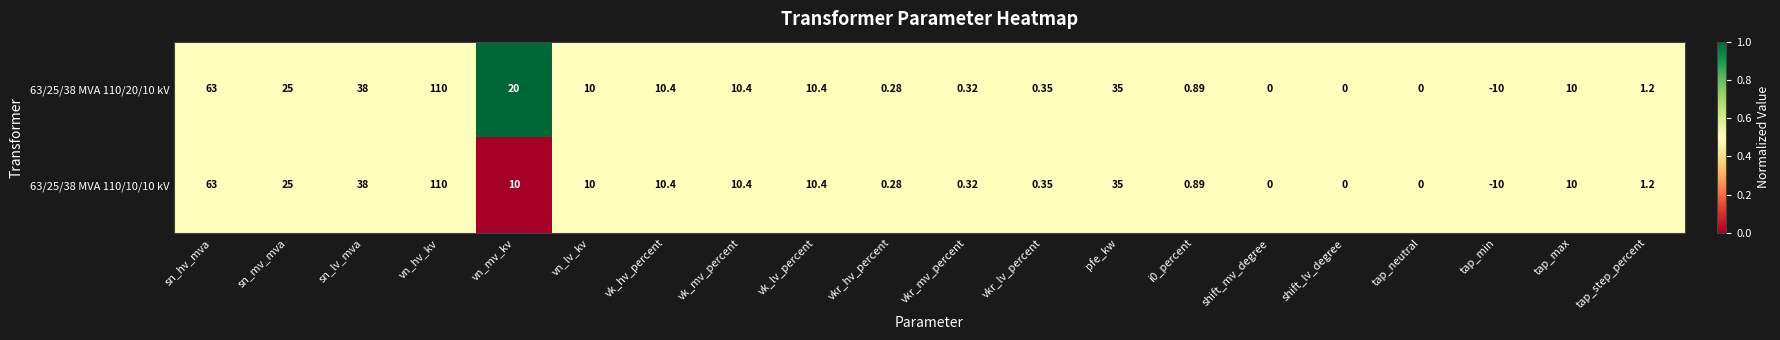

At which label does 63/25/38 MVA 110/10/10 kV first exceed 10?

sn_hv_mva